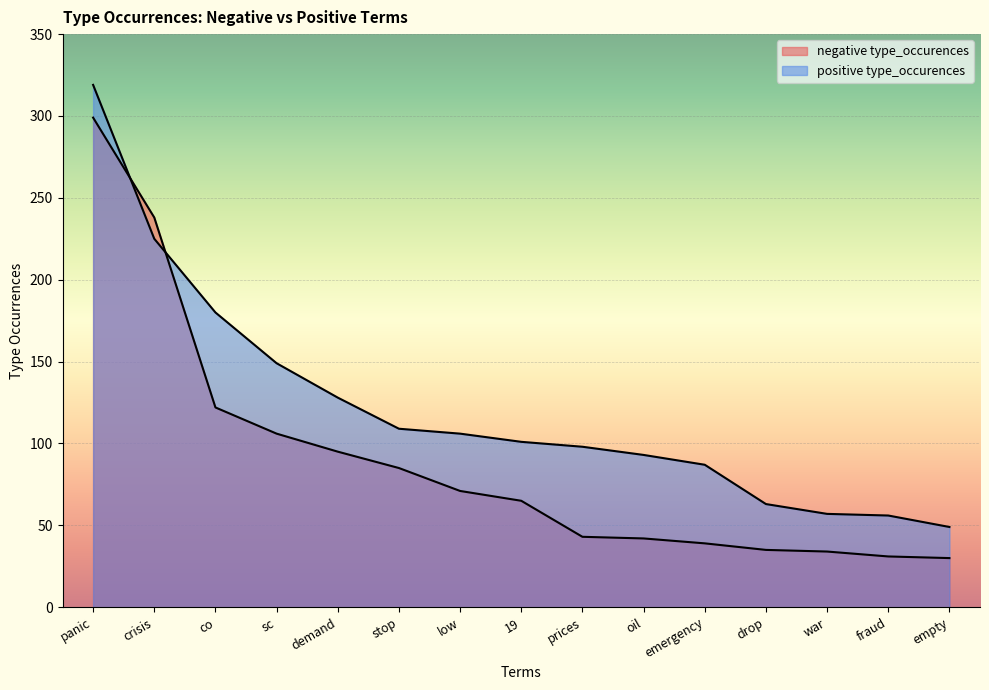

What is the difference between the highest and lowest values at co?

58